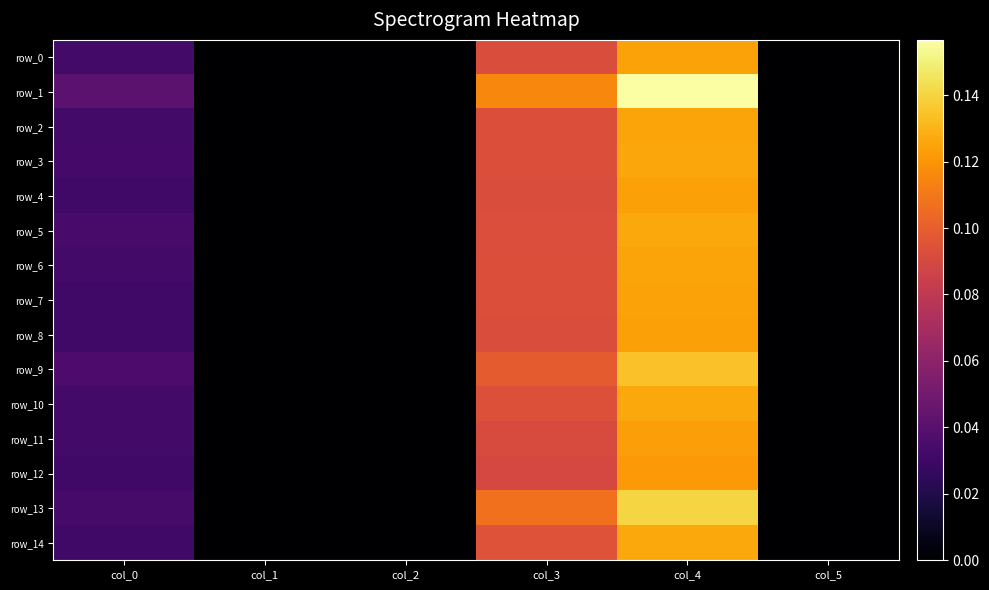

What is the difference between the maximum and second lowest values in the row_5 series?

0.1